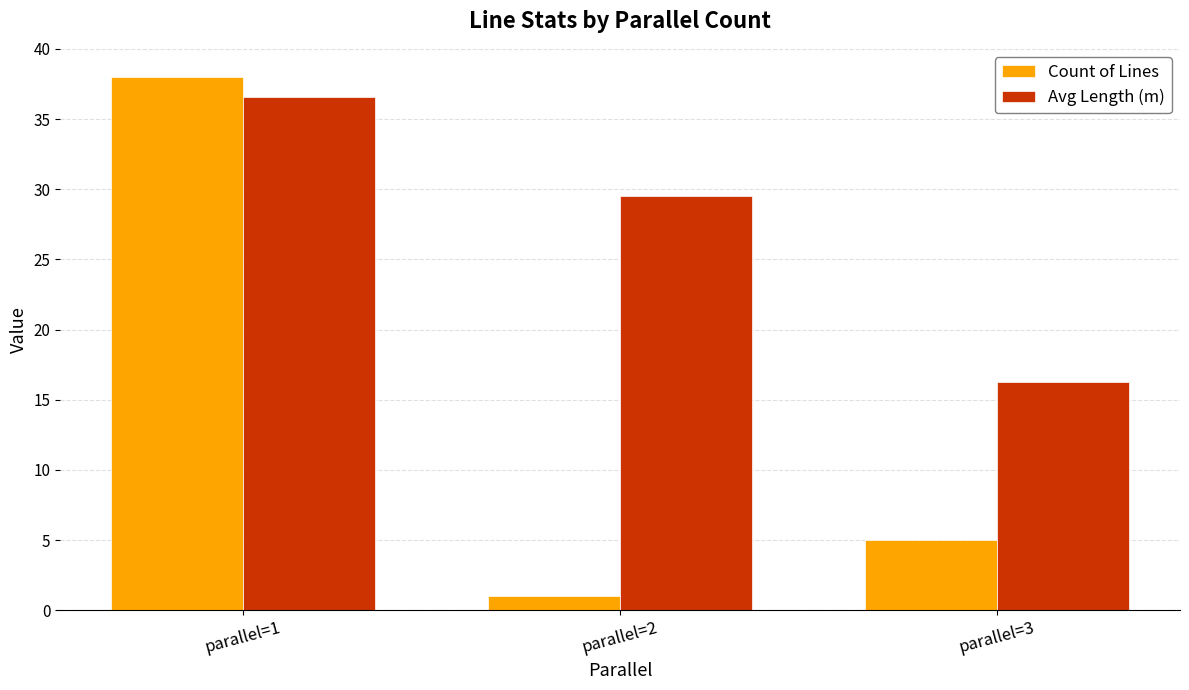

How many bars are there in total?

6